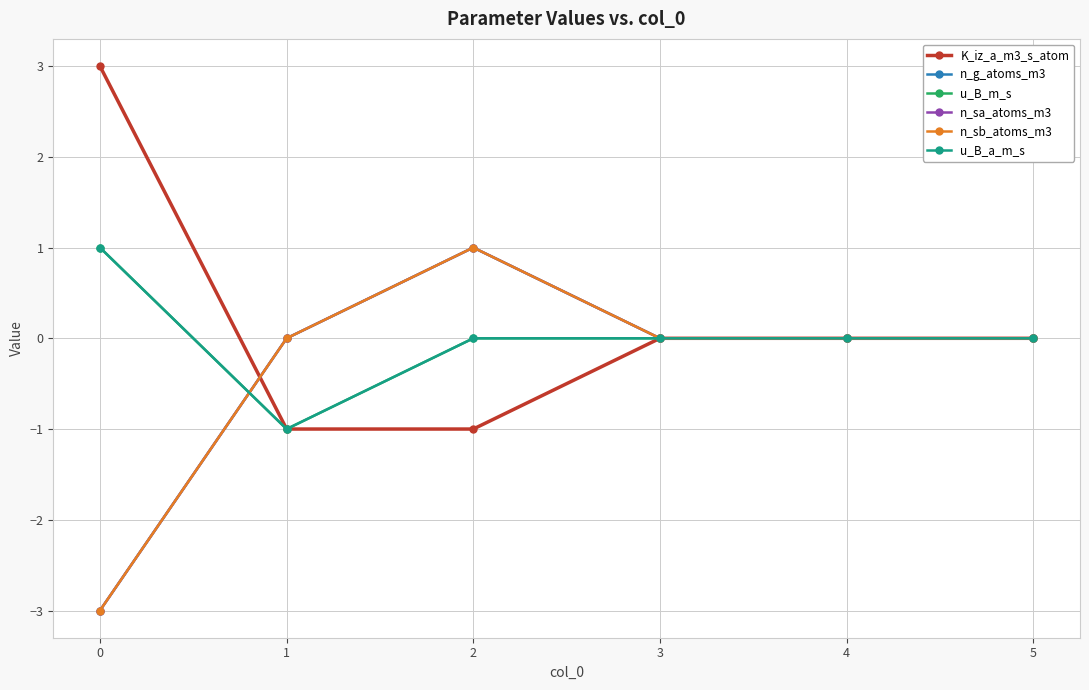

What is the difference between the highest and lowest values at 1?

1